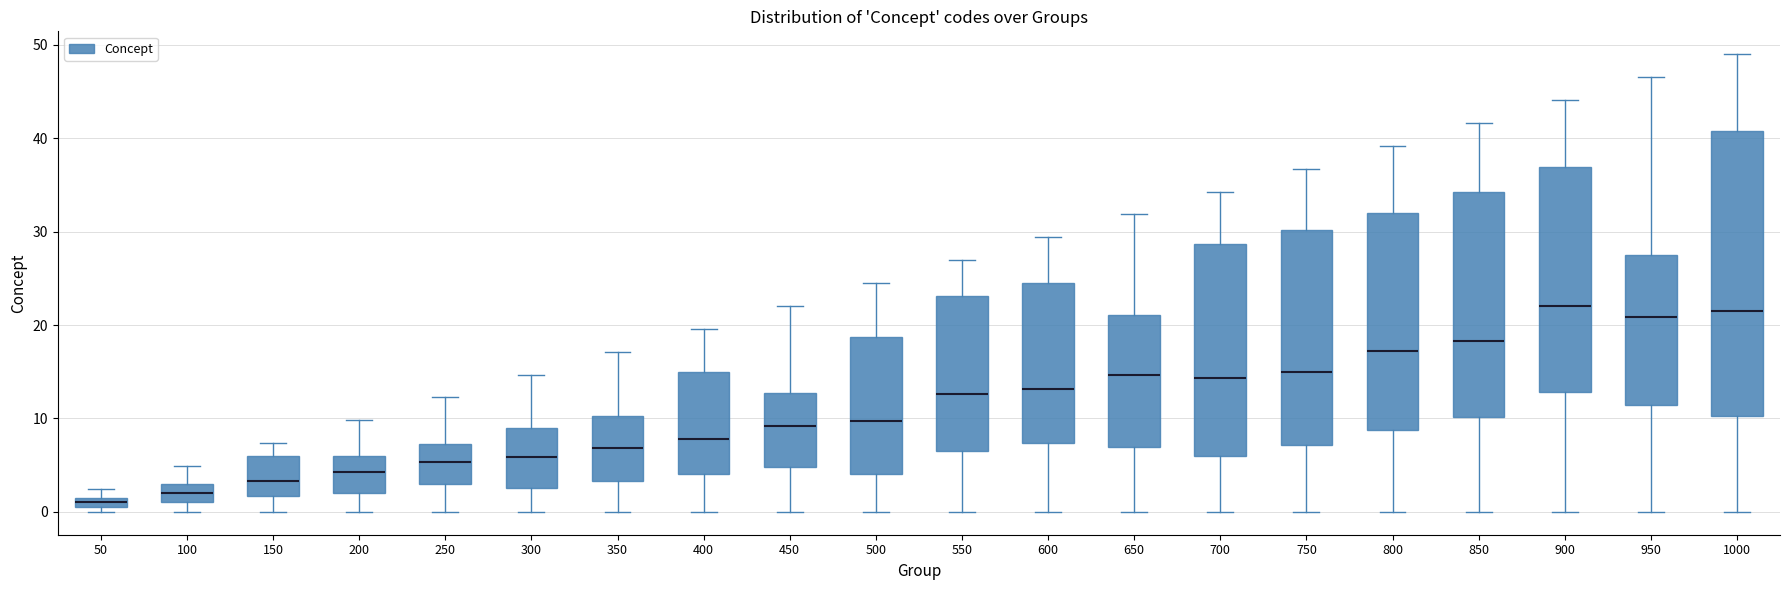

Comparing the boxes themselves (not the whiskers), which one is the tallest?

1000